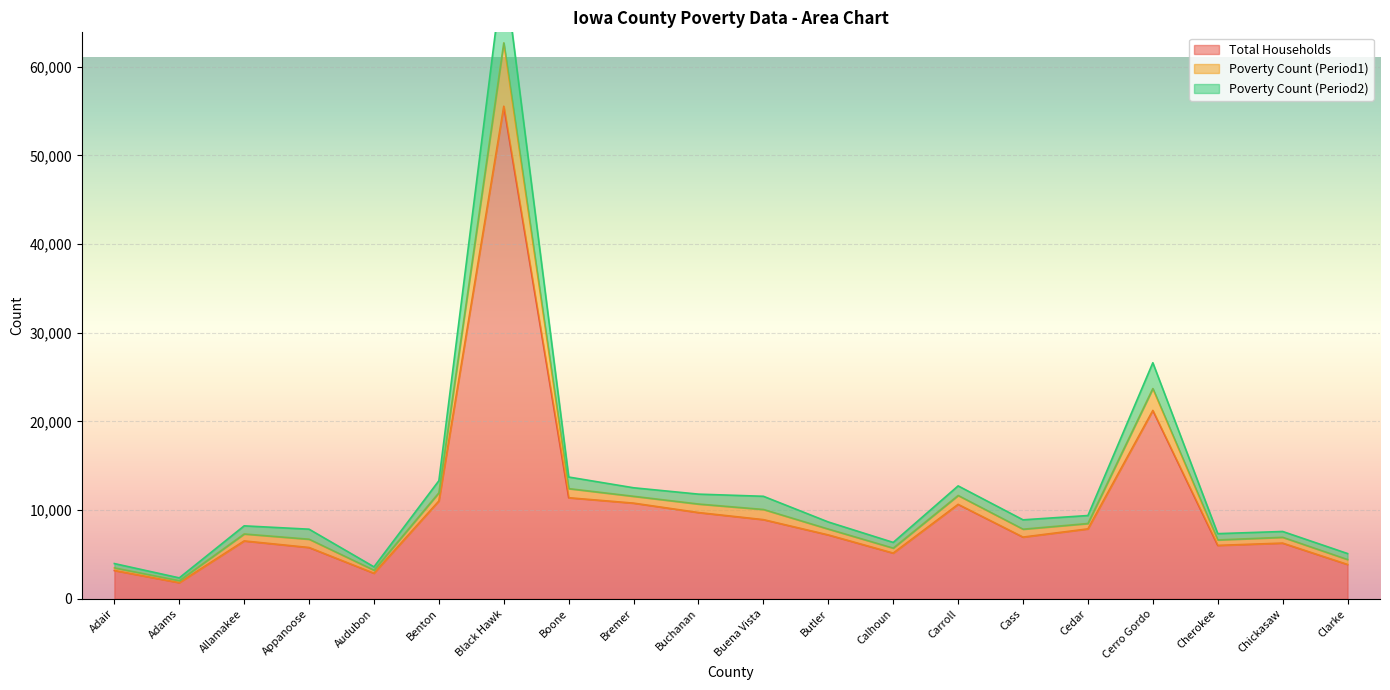

How many interior local valleys does the Poverty Count (Period2) series have?

5